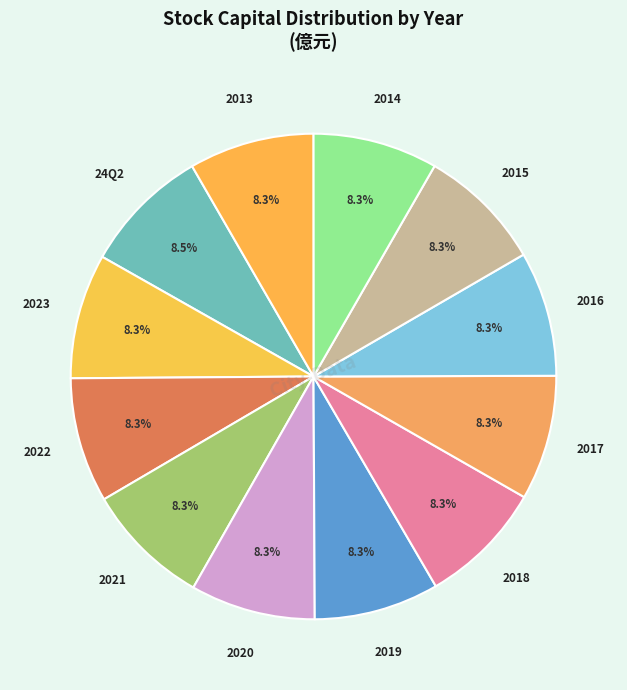

What is the largest slice in the pie chart?

24Q2